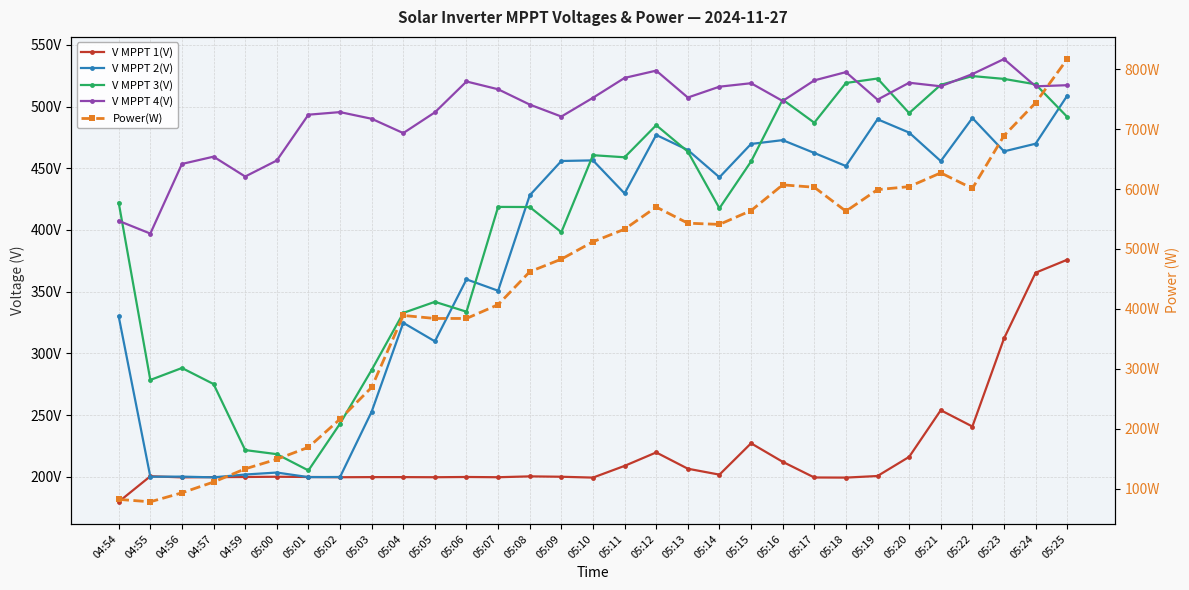

True or false: V MPPT 2(V) has more than 0 interior local peaks.

True